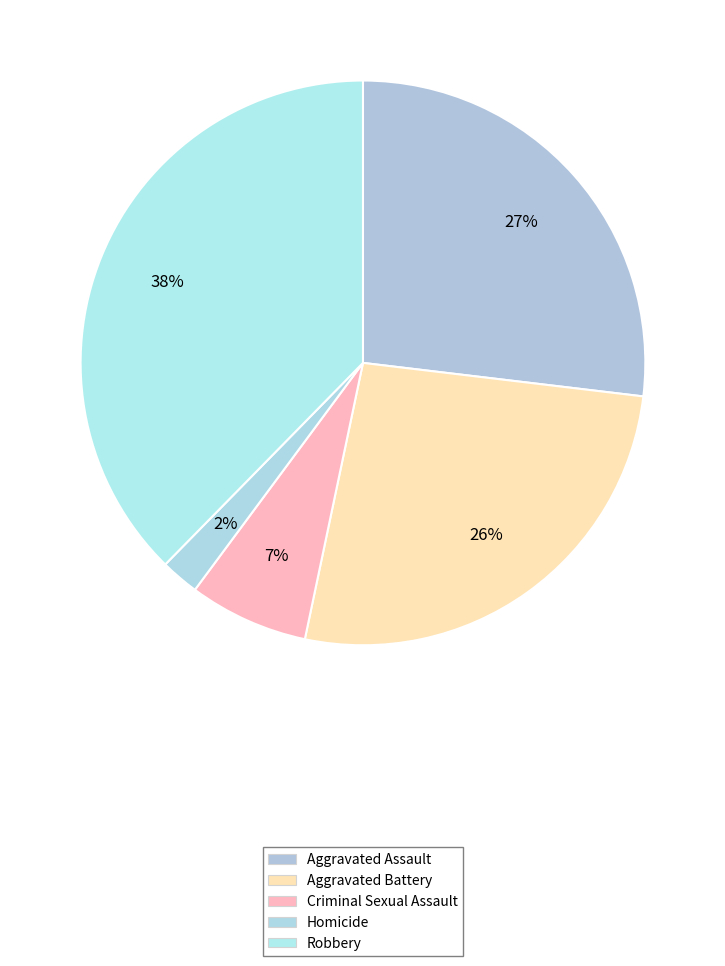

Rank the categories by value from highest to lowest.

Robbery, Aggravated Assault, Aggravated Battery, Criminal Sexual Assault, Homicide